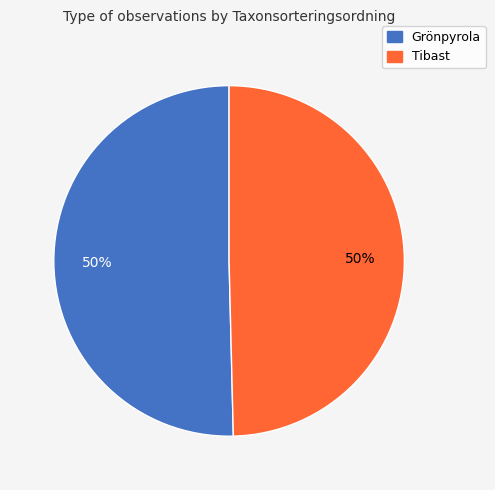

Combined, do Grönpyrola and Tibast account for over 50%?

Yes